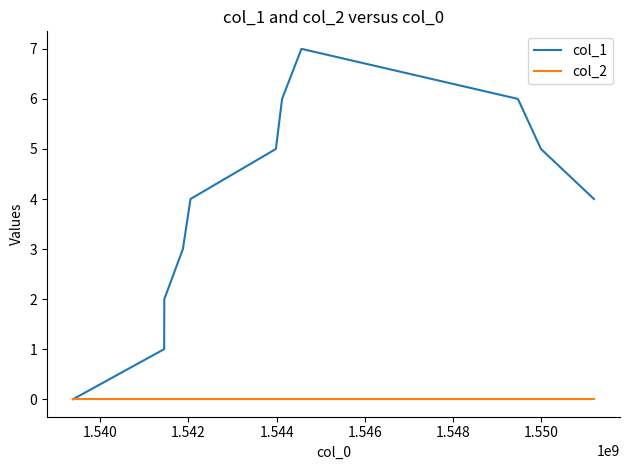

List the series in order of their peak value, lowest first.

col_2, col_1